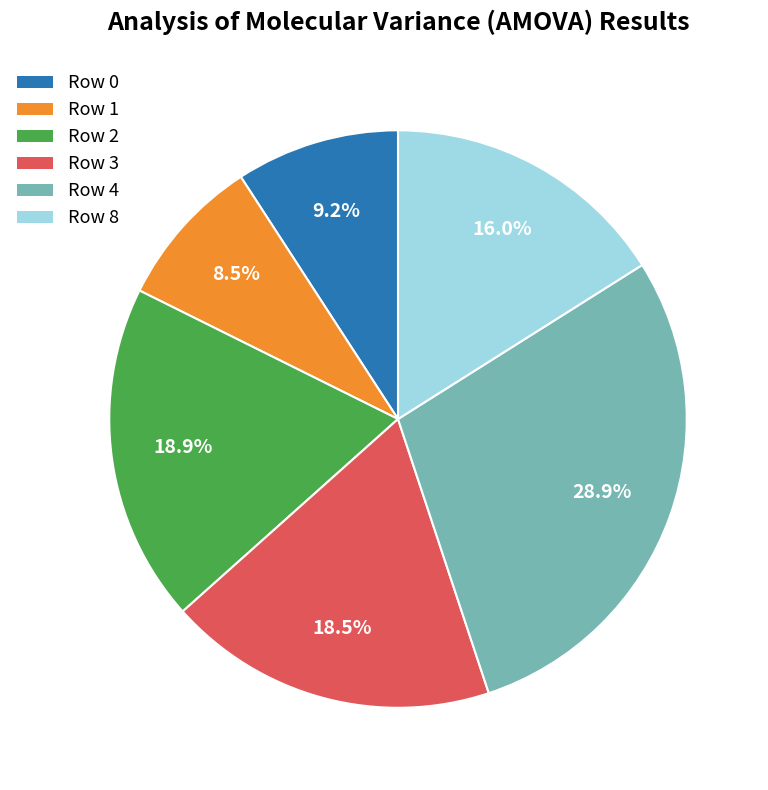

What is the smallest slice in the pie chart?

Row 1